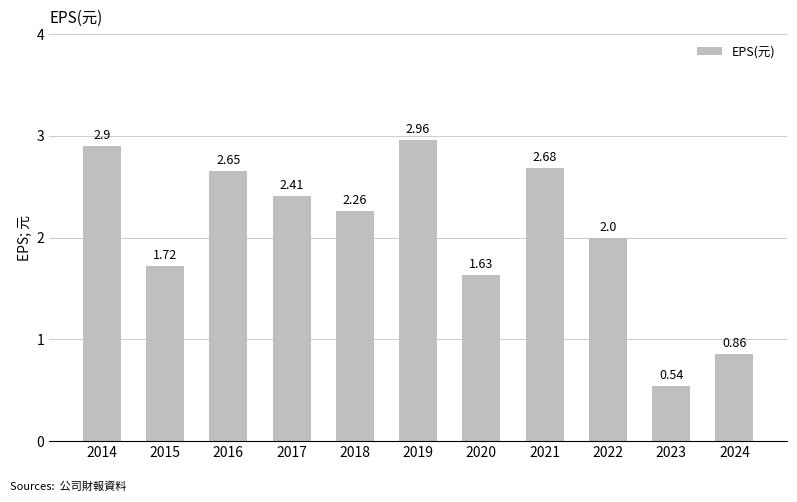

True or false: the data shows 1.0 at 2015.

False